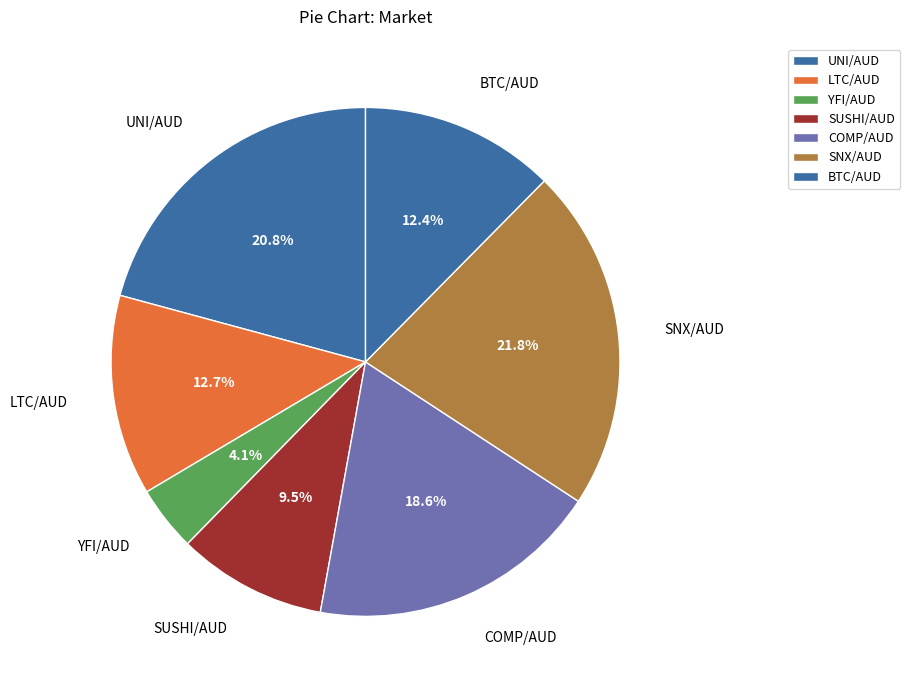

To the nearest percent, what is the combined percentage of SNX/AUD and COMP/AUD?

40%